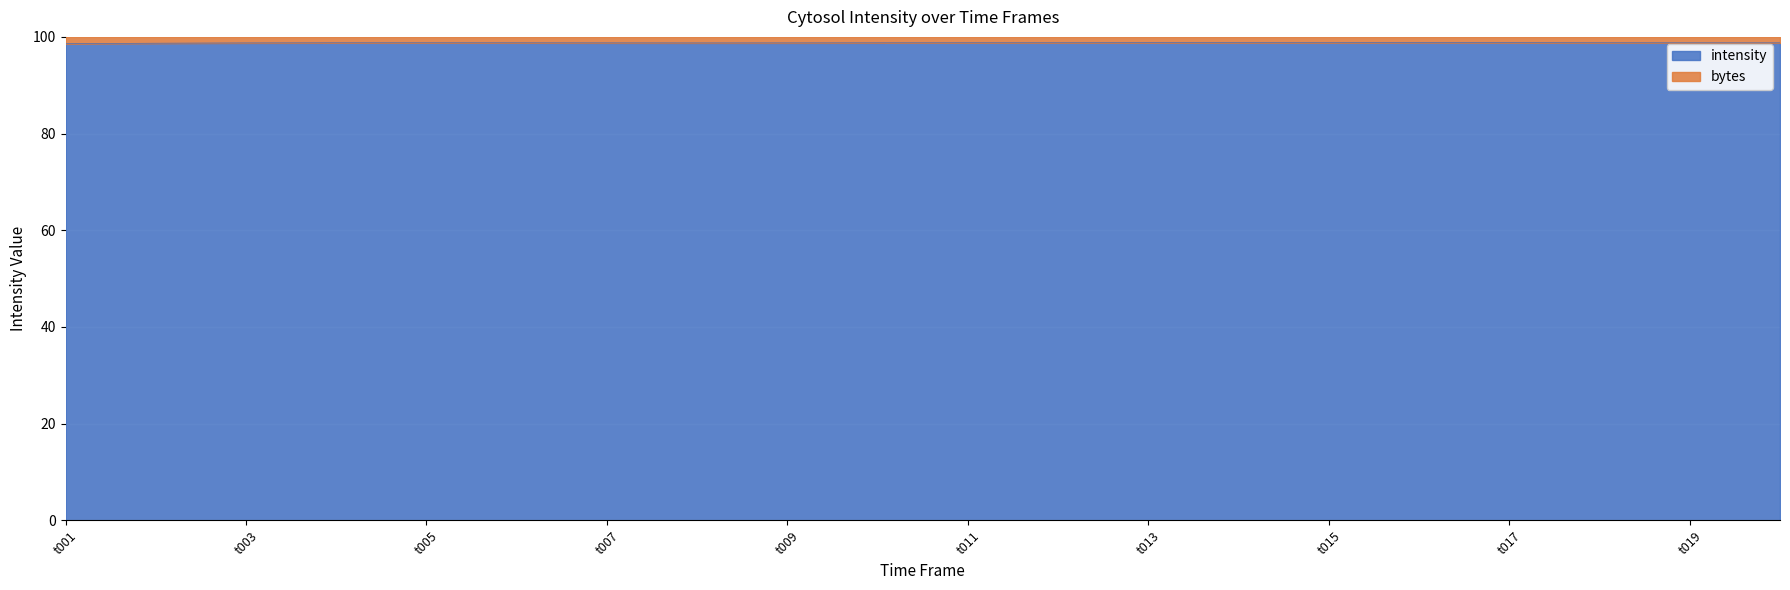

Which category has the lowest value across all series?

t001